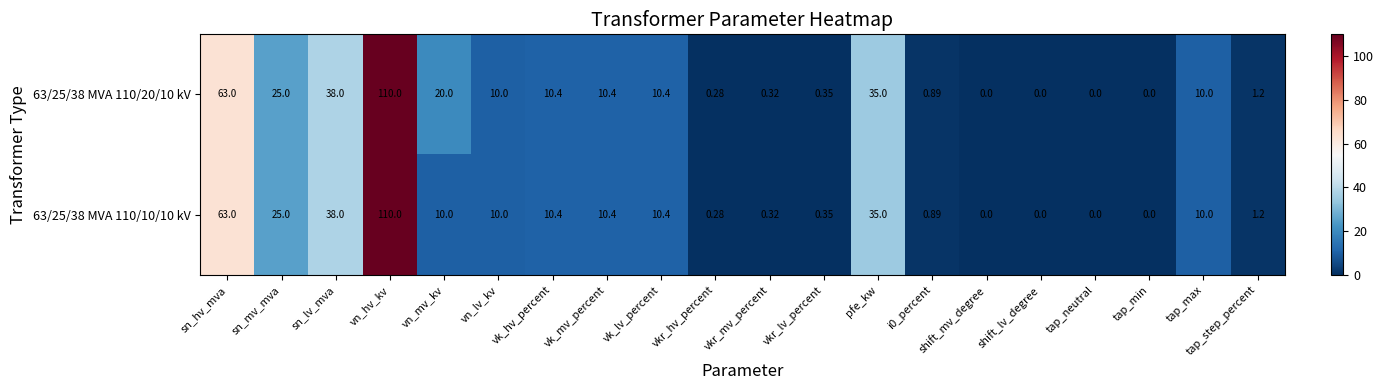

At which label is 63/25/38 MVA 110/10/10 kV closest to 55?

sn_hv_mva